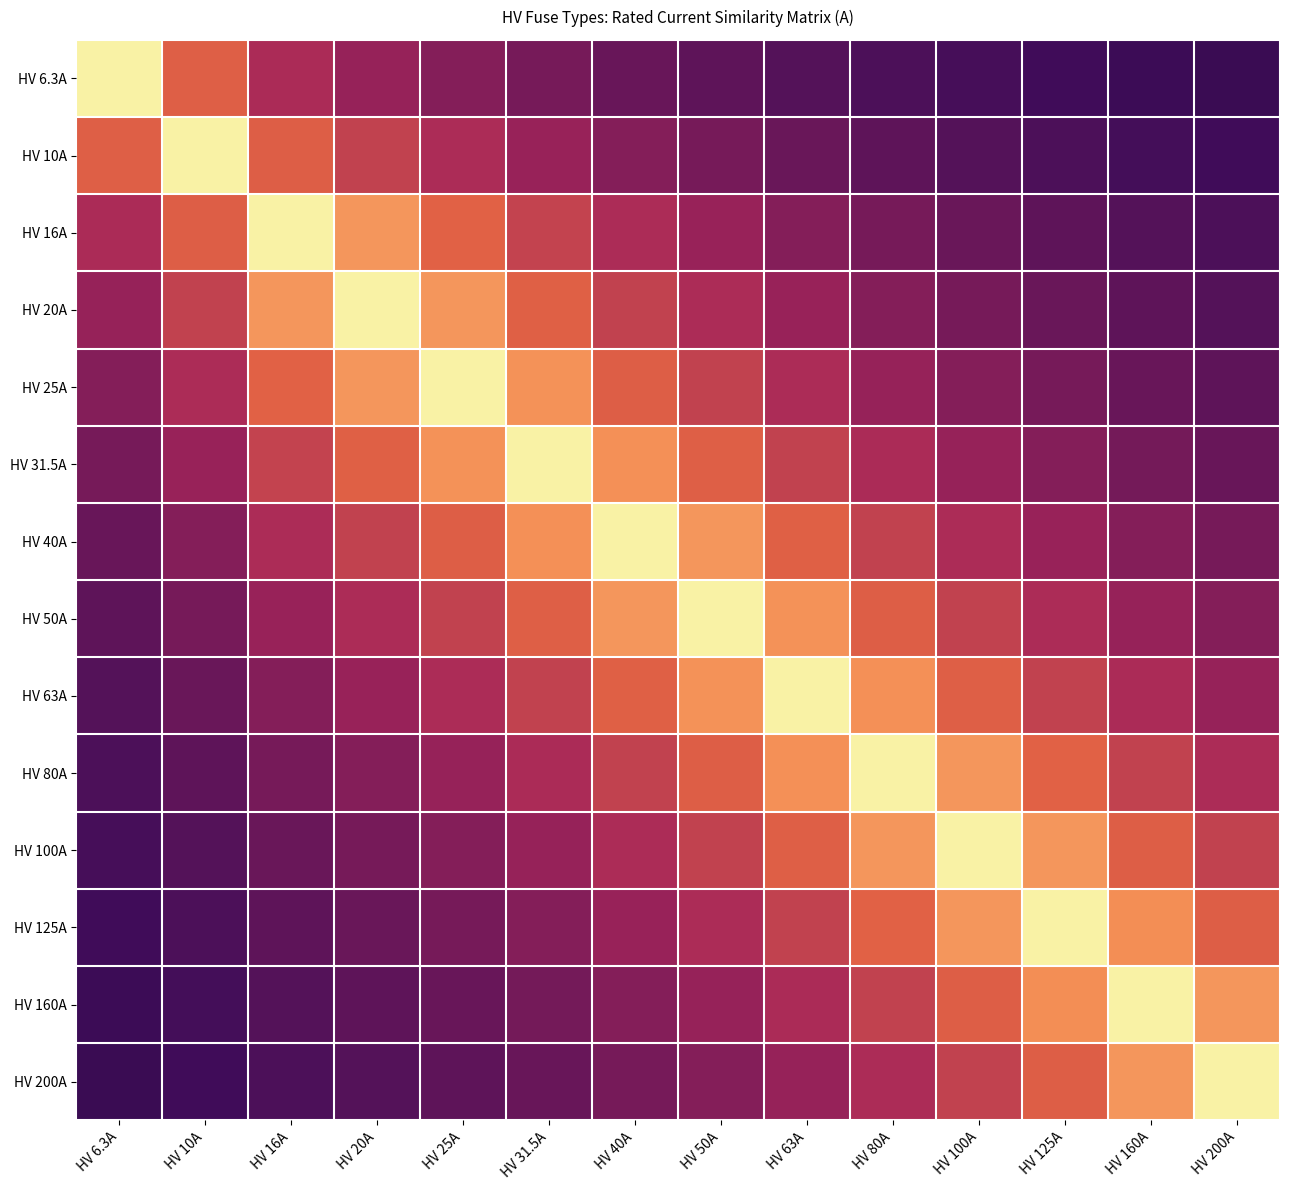

Rank the series by their maximum value, from lowest to highest.

HV 6.3A, HV 10A, HV 16A, HV 20A, HV 25A, HV 31.5A, HV 40A, HV 50A, HV 63A, HV 80A, HV 100A, HV 125A, HV 160A, HV 200A